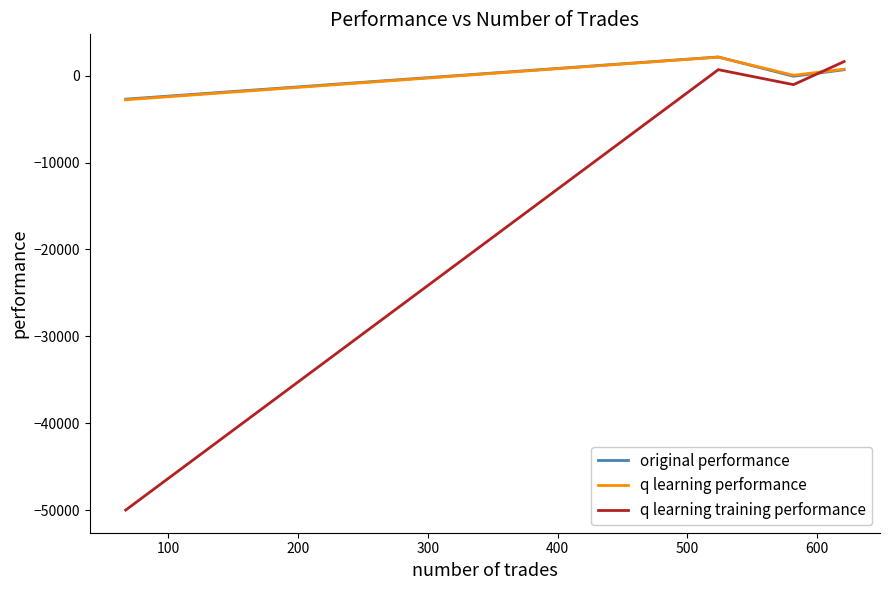

What is the minimum value for original performance?

-2704.6